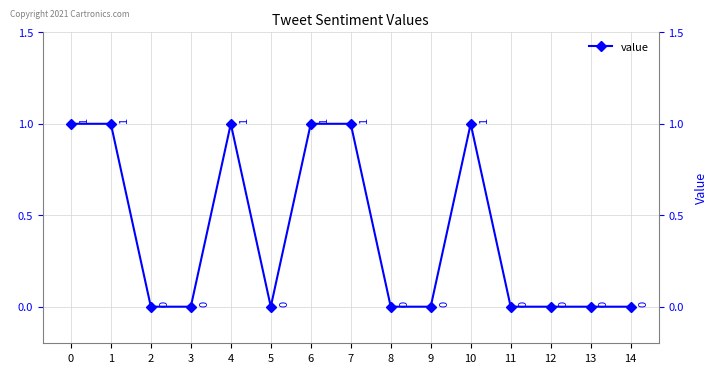

What is the sum of all values?

6